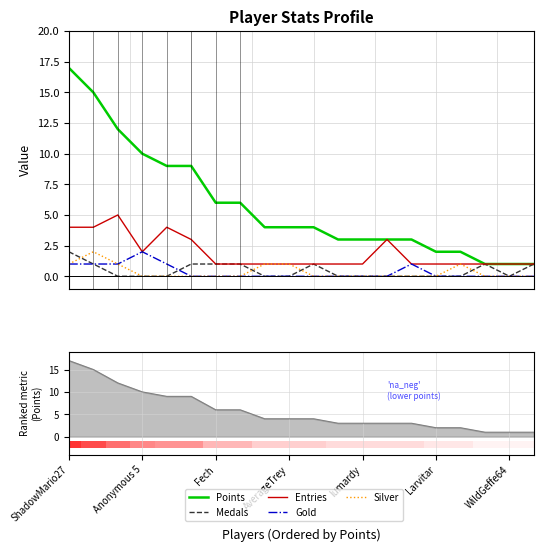

True or false: Points has a value of 3 at Fech.

False